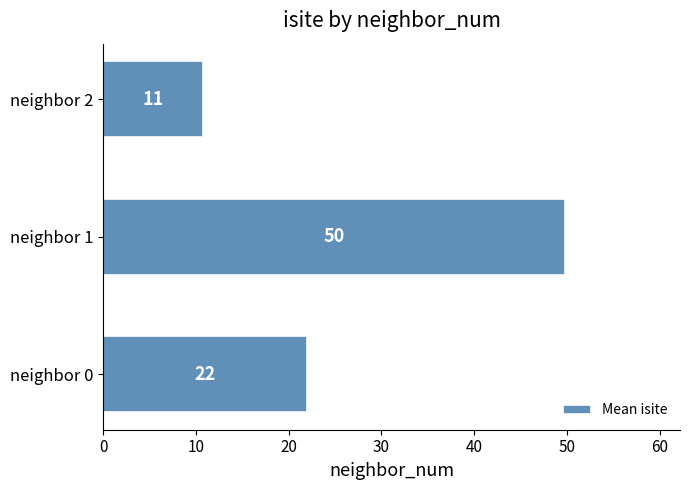

Are the bars horizontal?

Yes